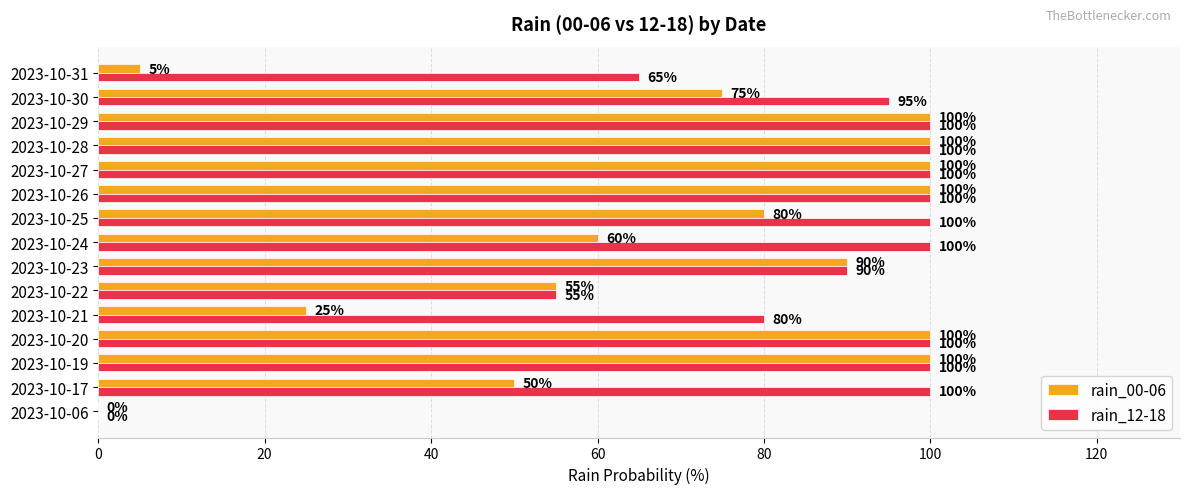

What is the sum of the rain_12-18 values at 2023-10-30 and 2023-10-22?

150